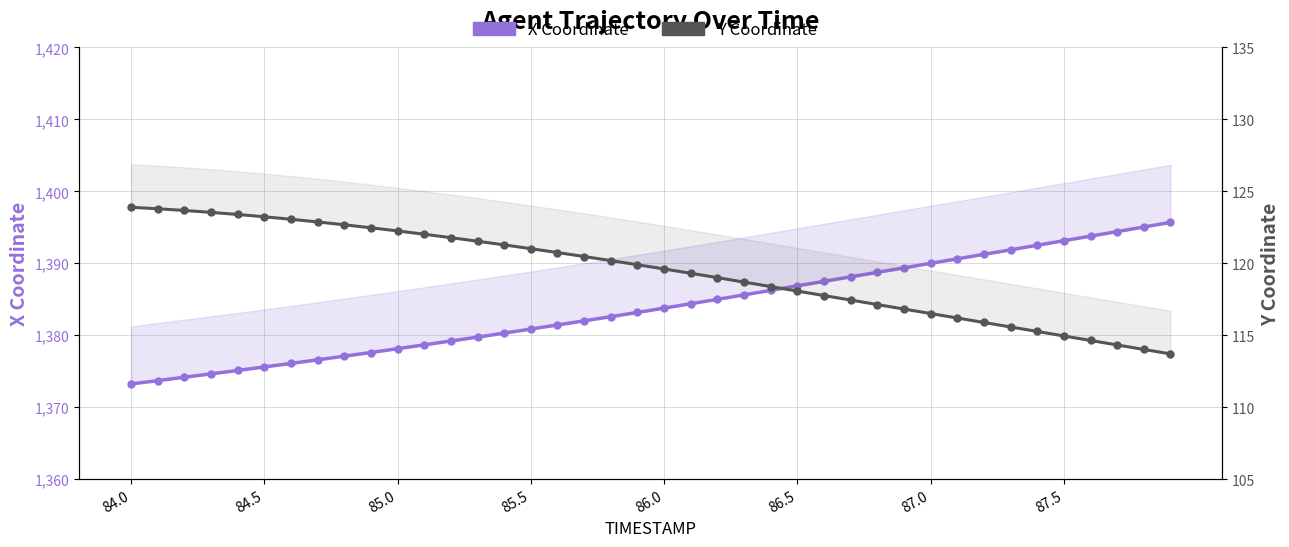

At how many categories does at least one series exceed 457?

40